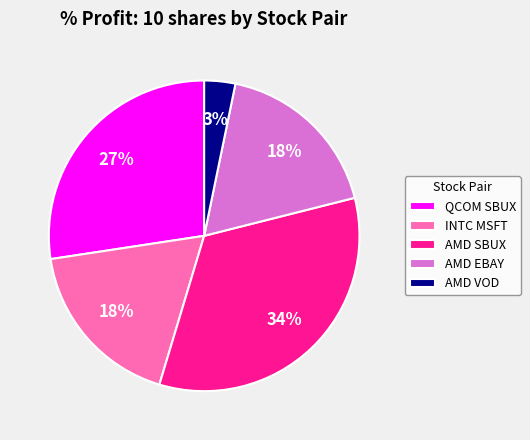

Does AMD SBUX account for over 50% of the chart?

No